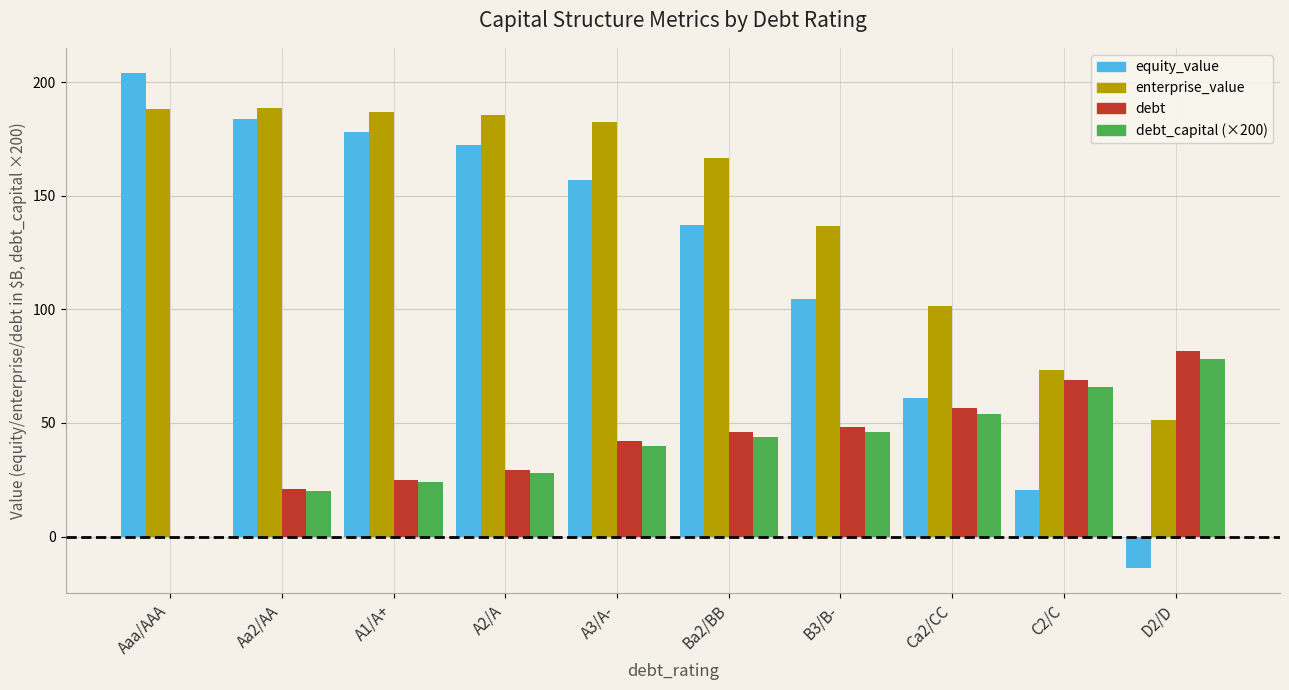

What is the total value across all series at Ca2/CC?

273.1